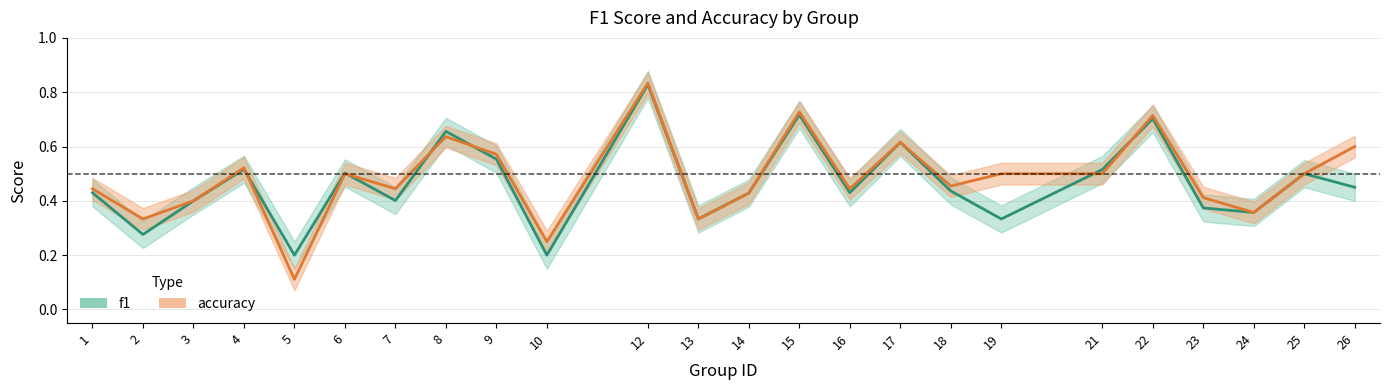

What is the difference between the f1 values at 15 and 7?

0.3